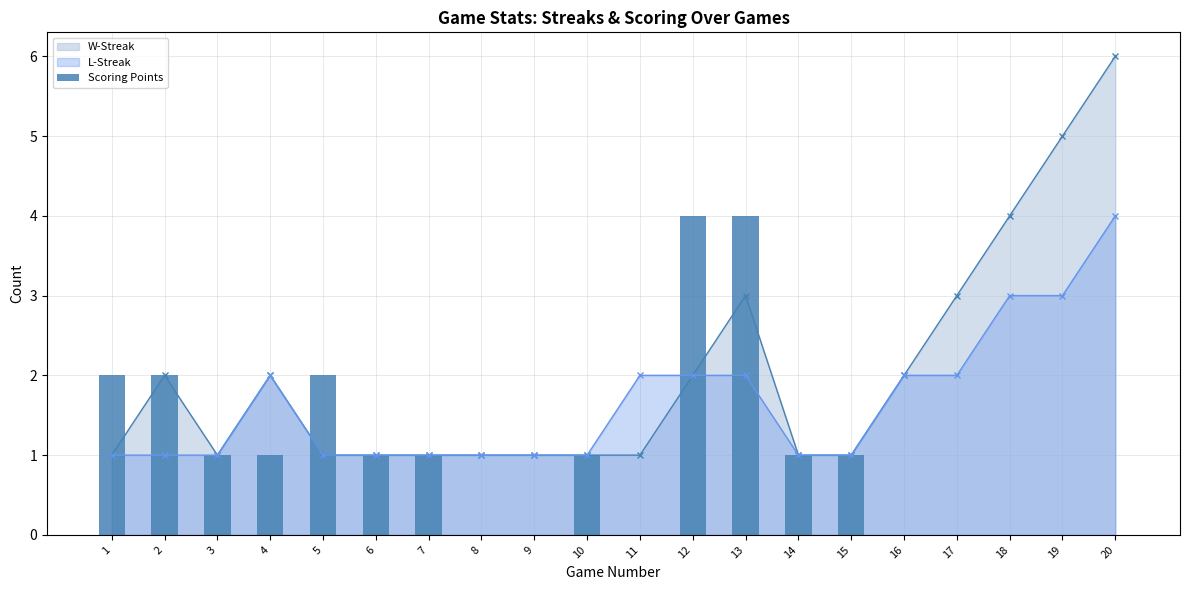

Where does the data first go above 1?

1